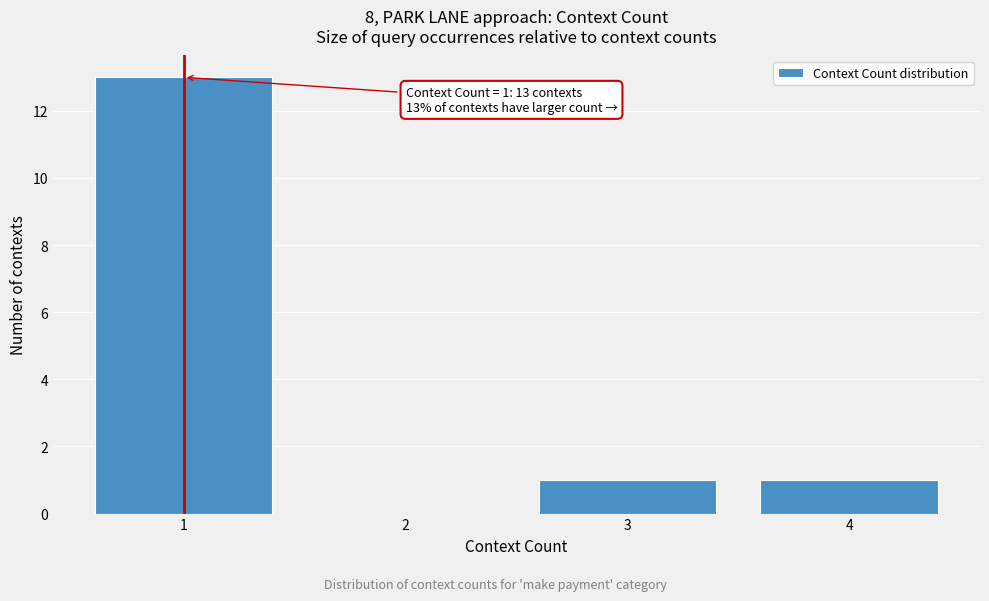

Which range on the x-axis has the tallest bar?

0.5 to 1.5